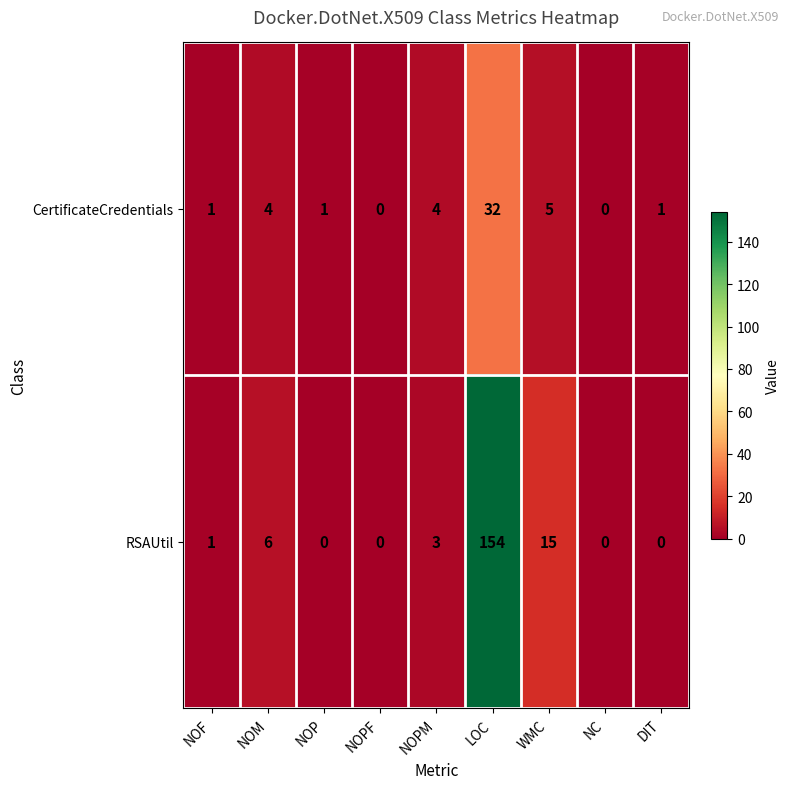

Between LOC and NC, which series saw the biggest shift?

RSAUtil